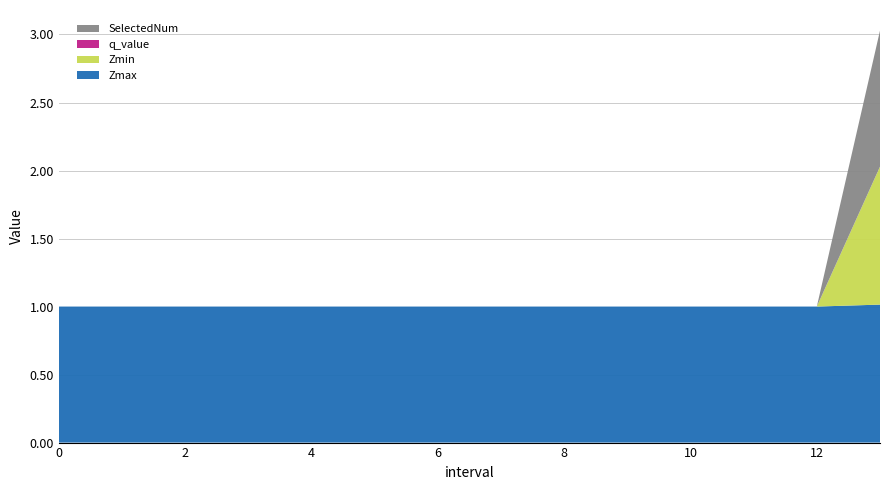

Reading left to right, what are all the values shown in this chart?

Zmax: 1.0	1.0	1.0	1.0	1.0	1.0	1.0	1.0	1.0	1.0	1.0	1.0	1.0	1.0
Zmin: 0.0	0.0	0.0	0.0	0.0	0.0	0.0	0.0	0.0	0.0	0.0	0.0	0.0	1.0
q_value: 0.0	0.0	0.0	0.0	0.0	0.0	0.0	0.0	0.0	0.0	0.0	0.0	0.0	-0.0
SelectedNum: 0.0	0.0	0.0	0.0	0.0	0.0	0.0	0.0	0.0	0.0	0.0	0.0	0.0	1.0